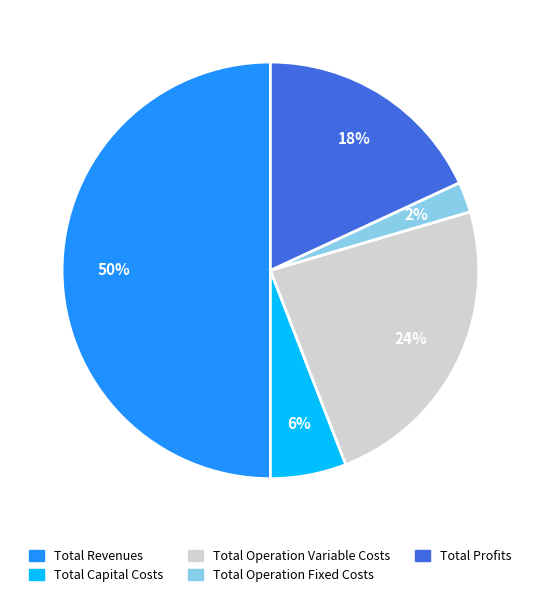

Combined, do Total Revenues and Total Capital Costs account for over 50%?

Yes